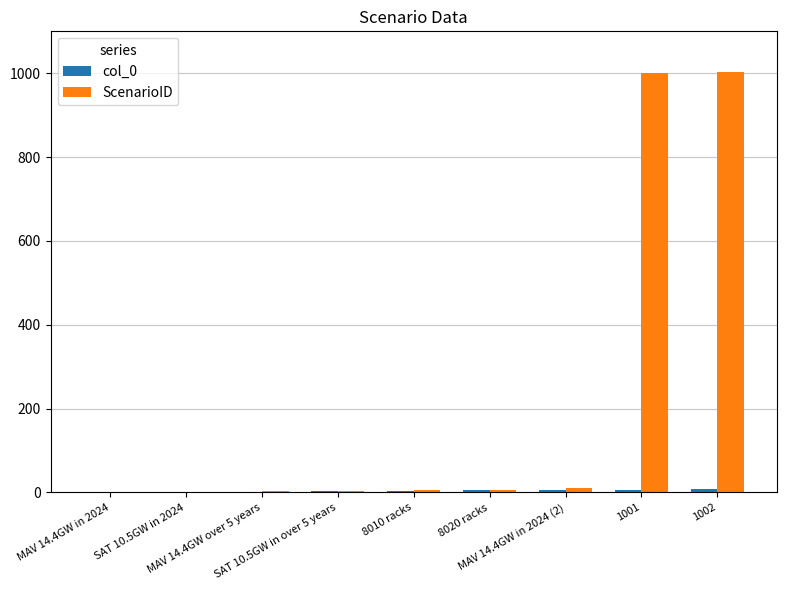

Which series has the largest total across all categories?

ScenarioID